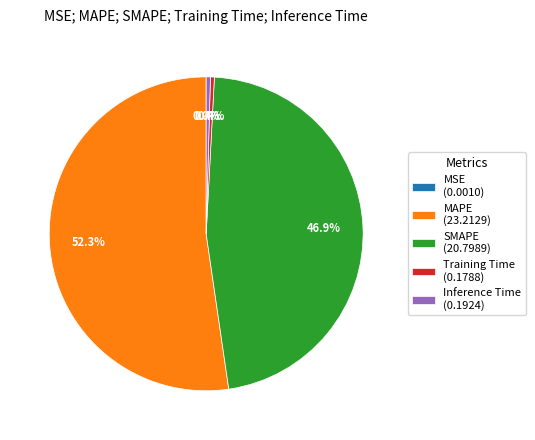

Does any single category account for the majority?

Yes